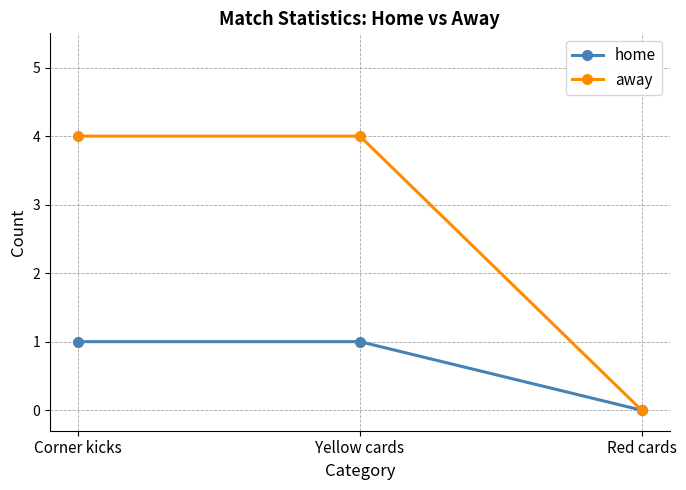

Reading left to right, list all the values displayed in this chart.

home: Corner kicks=1	Yellow cards=1	Red cards=0
away: Corner kicks=4	Yellow cards=4	Red cards=0